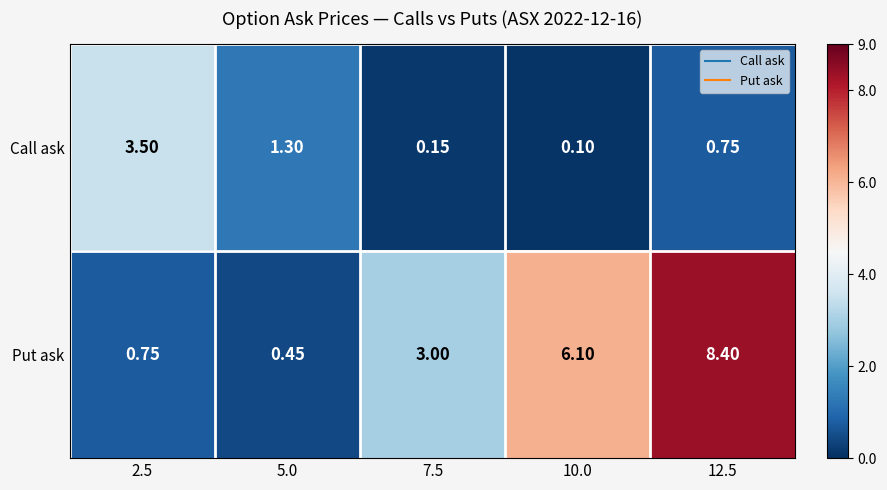

Which series has the largest total across all categories?

Put ask